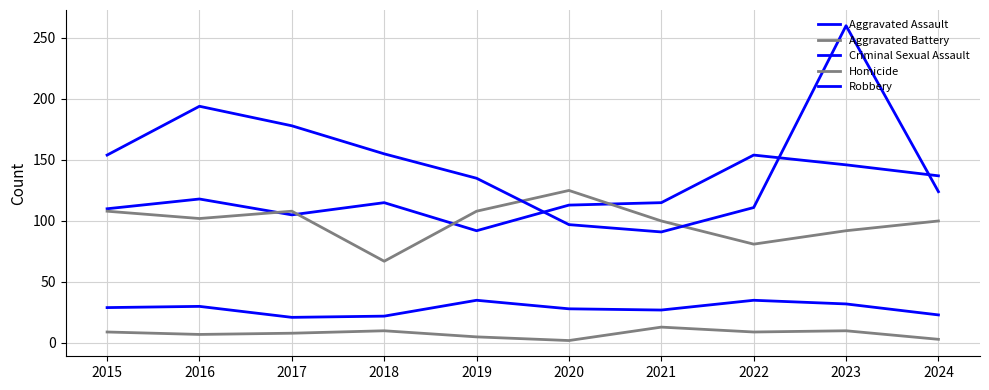

True or false: Criminal Sexual Assault has a value of 17 at 2019.

False